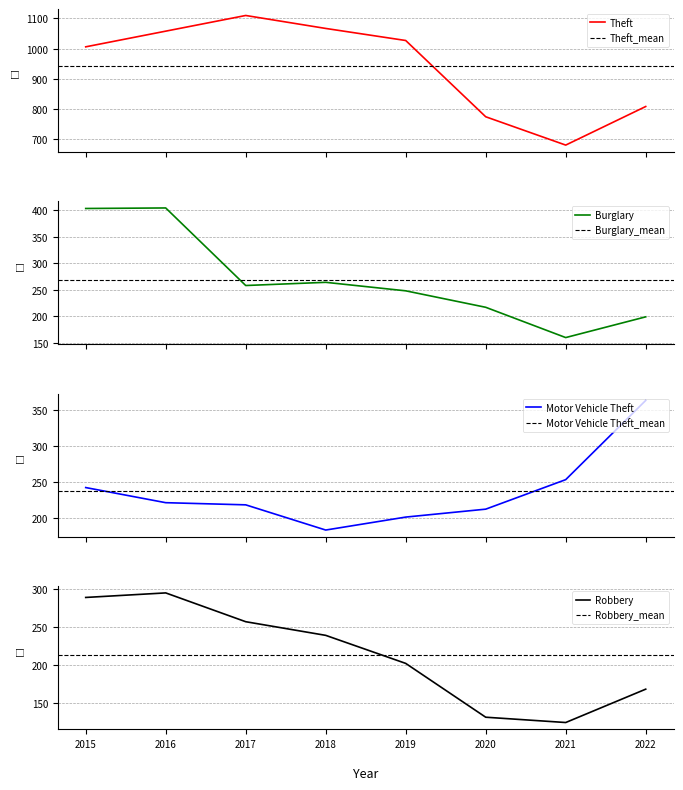

What are all the series names shown in the legend?

Theft, Burglary, Motor Vehicle Theft, Robbery